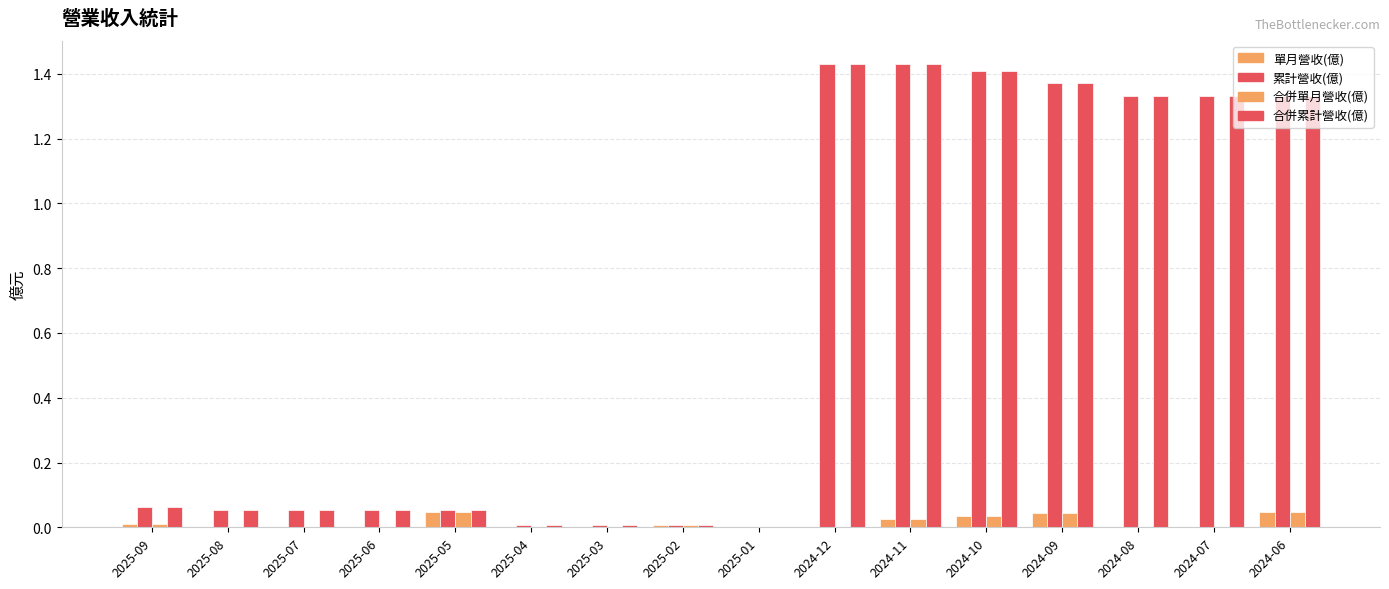

Where is 累計營收(億) nearest to the value 0?

2025-01